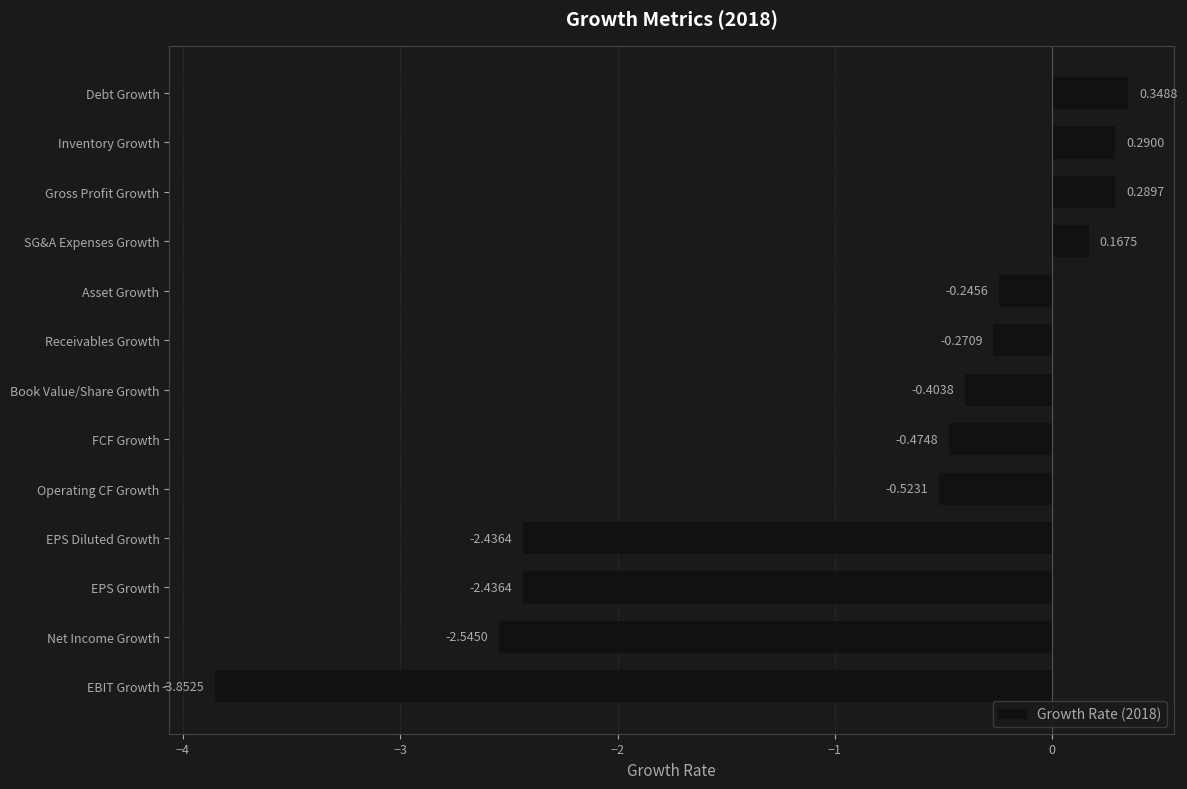

Are the bars horizontal?

Yes